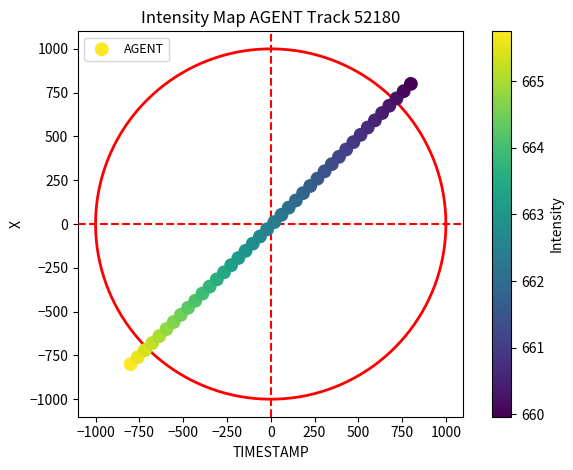

What is the range of Y values (max minus min)?

1600.0